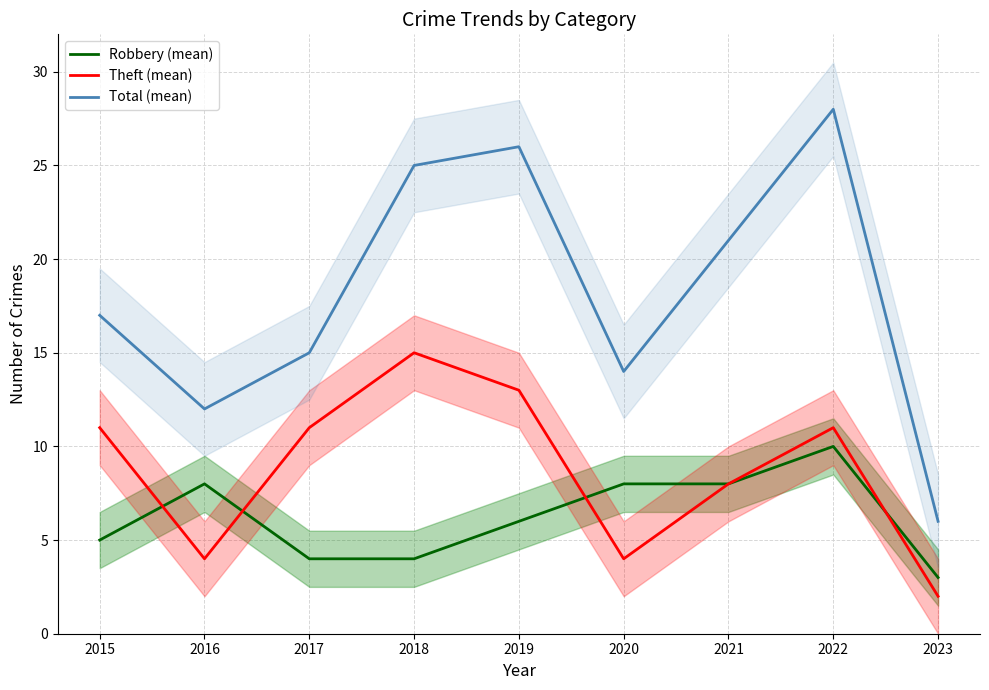

Between 2015 and 2021, which is larger?

2021